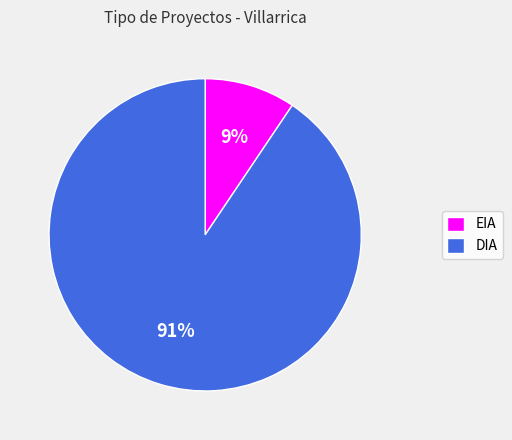

Which slice is the smallest?

EIA